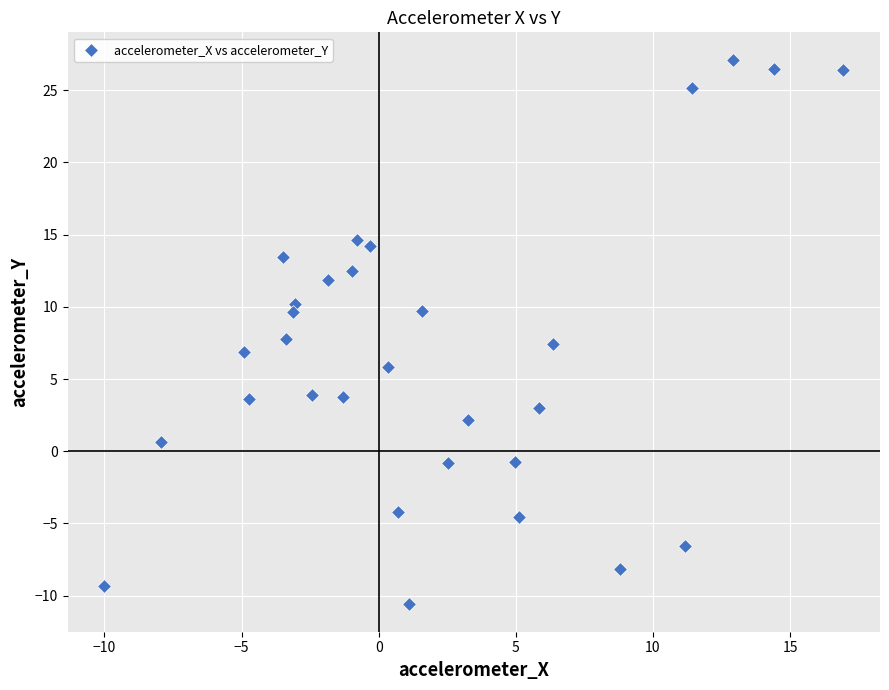

What is the range of Y values (max minus min)?

37.7